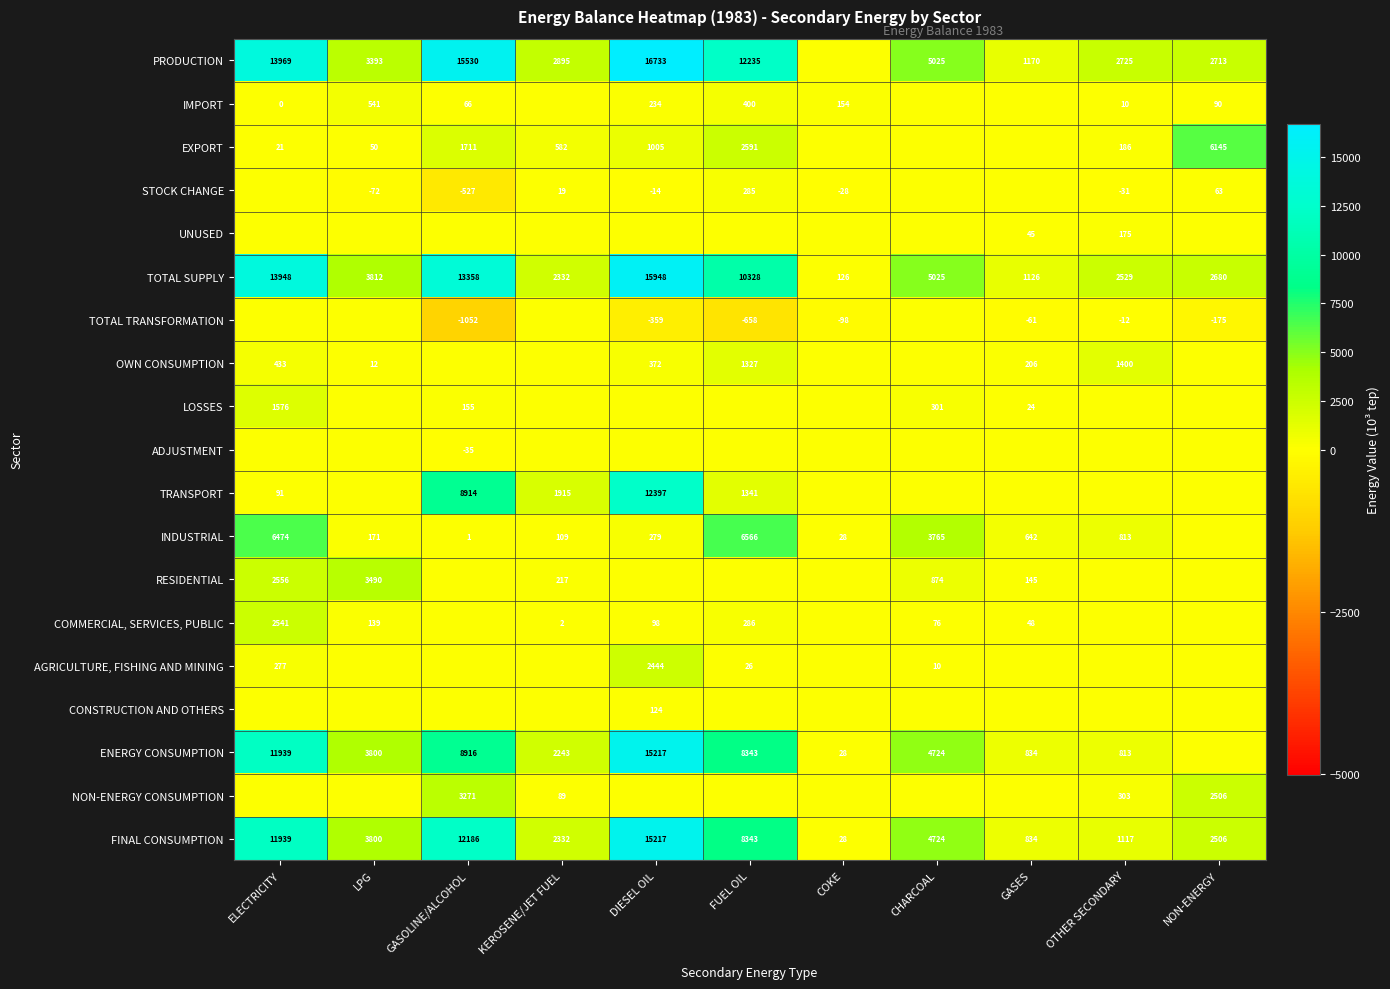

What is the sum of the STOCK CHANGE values at NON-ENERGY and KEROSENE/JET FUEL?

82